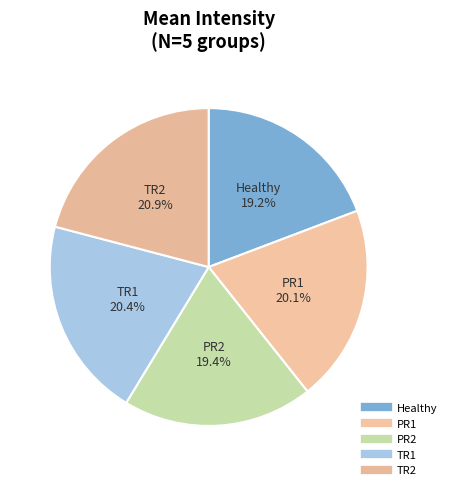

What is the total percentage of TR1 and Healthy?

39.6%